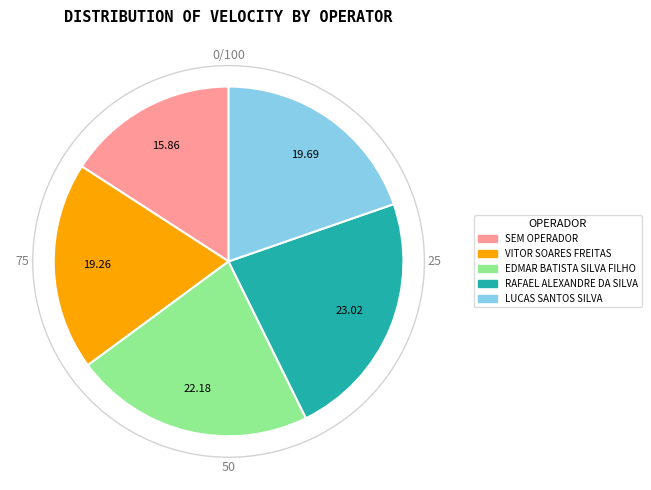

Which slice is the largest?

RAFAEL ALEXANDRE DA SILVA